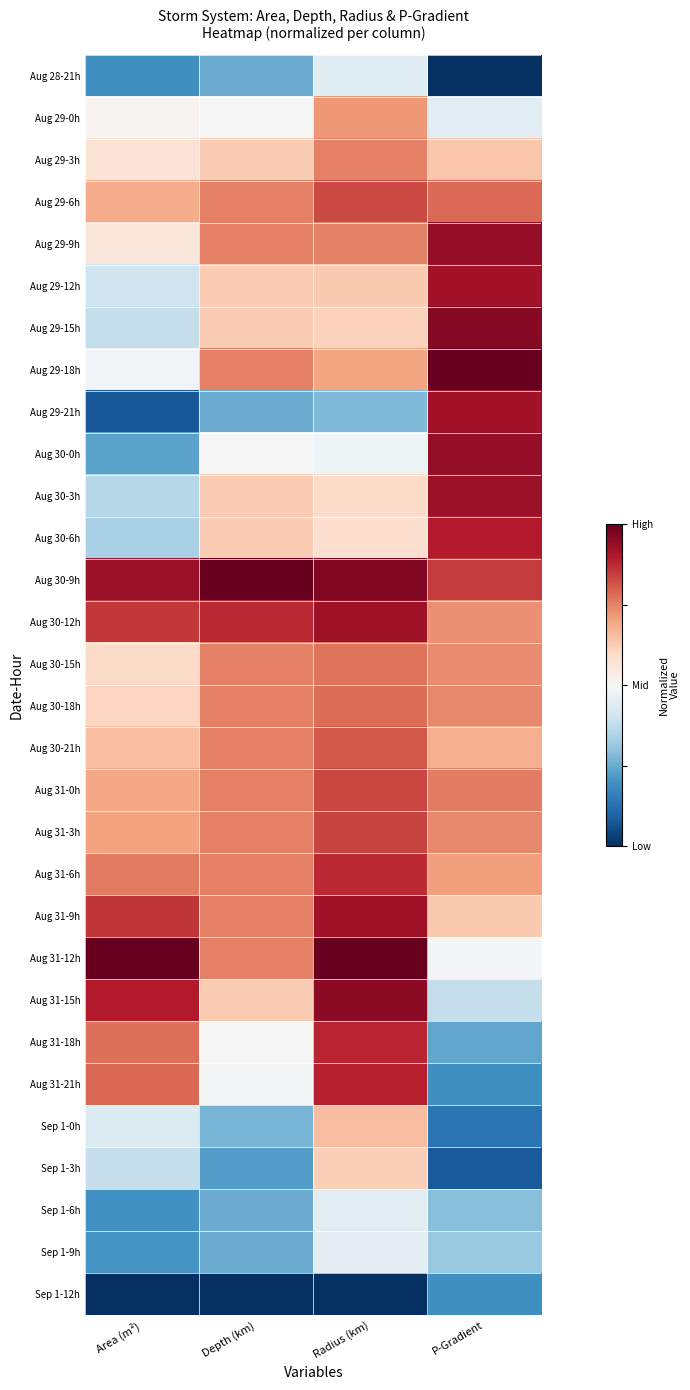

Reading right to left, what are all the values shown in this chart?

Aug 28-21h: P-Gradient=-1.0	Radius (km)=-0.1	Depth (km)=-0.5	Area (m²)=-0.6
Aug 29-0h: P-Gradient=-0.1	Radius (km)=0.4	Depth (km)=0.0	Area (m²)=0.0
Aug 29-3h: P-Gradient=0.3	Radius (km)=0.5	Depth (km)=0.2	Area (m²)=0.1
Aug 29-6h: P-Gradient=0.6	Radius (km)=0.7	Depth (km)=0.5	Area (m²)=0.4
Aug 29-9h: P-Gradient=0.9	Radius (km)=0.5	Depth (km)=0.5	Area (m²)=0.1
Aug 29-12h: P-Gradient=0.8	Radius (km)=0.3	Depth (km)=0.2	Area (m²)=-0.2
Aug 29-15h: P-Gradient=0.9	Radius (km)=0.2	Depth (km)=0.2	Area (m²)=-0.2
Aug 29-18h: P-Gradient=1.0	Radius (km)=0.4	Depth (km)=0.5	Area (m²)=-0.0
Aug 29-21h: P-Gradient=0.8	Radius (km)=-0.4	Depth (km)=-0.5	Area (m²)=-0.8
Aug 30-0h: P-Gradient=0.9	Radius (km)=-0.0	Depth (km)=0.0	Area (m²)=-0.5
Aug 30-3h: P-Gradient=0.9	Radius (km)=0.2	Depth (km)=0.2	Area (m²)=-0.3
Aug 30-6h: P-Gradient=0.8	Radius (km)=0.2	Depth (km)=0.2	Area (m²)=-0.3
Aug 30-9h: P-Gradient=0.7	Radius (km)=0.9	Depth (km)=1.0	Area (m²)=0.9
Aug 30-12h: P-Gradient=0.5	Radius (km)=0.8	Depth (km)=0.8	Area (m²)=0.7
Aug 30-15h: P-Gradient=0.5	Radius (km)=0.5	Depth (km)=0.5	Area (m²)=0.2
Aug 30-18h: P-Gradient=0.5	Radius (km)=0.6	Depth (km)=0.5	Area (m²)=0.2
Aug 30-21h: P-Gradient=0.4	Radius (km)=0.6	Depth (km)=0.5	Area (m²)=0.3
Aug 31-0h: P-Gradient=0.5	Radius (km)=0.7	Depth (km)=0.5	Area (m²)=0.4
Aug 31-3h: P-Gradient=0.5	Radius (km)=0.7	Depth (km)=0.5	Area (m²)=0.4
Aug 31-6h: P-Gradient=0.4	Radius (km)=0.7	Depth (km)=0.5	Area (m²)=0.5
Aug 31-9h: P-Gradient=0.3	Radius (km)=0.9	Depth (km)=0.5	Area (m²)=0.7
Aug 31-12h: P-Gradient=-0.0	Radius (km)=1.0	Depth (km)=0.5	Area (m²)=1.0
Aug 31-15h: P-Gradient=-0.2	Radius (km)=0.9	Depth (km)=0.2	Area (m²)=0.8
Aug 31-18h: P-Gradient=-0.5	Radius (km)=0.8	Depth (km)=0.0	Area (m²)=0.6
Aug 31-21h: P-Gradient=-0.6	Radius (km)=0.8	Depth (km)=-0.0	Area (m²)=0.6
Sep 1-0h: P-Gradient=-0.7	Radius (km)=0.3	Depth (km)=-0.5	Area (m²)=-0.1
Sep 1-3h: P-Gradient=-0.8	Radius (km)=0.2	Depth (km)=-0.6	Area (m²)=-0.2
Sep 1-6h: P-Gradient=-0.4	Radius (km)=-0.1	Depth (km)=-0.5	Area (m²)=-0.6
Sep 1-9h: P-Gradient=-0.4	Radius (km)=-0.1	Depth (km)=-0.5	Area (m²)=-0.6
Sep 1-12h: P-Gradient=-0.6	Radius (km)=-1.0	Depth (km)=-1.0	Area (m²)=-1.0